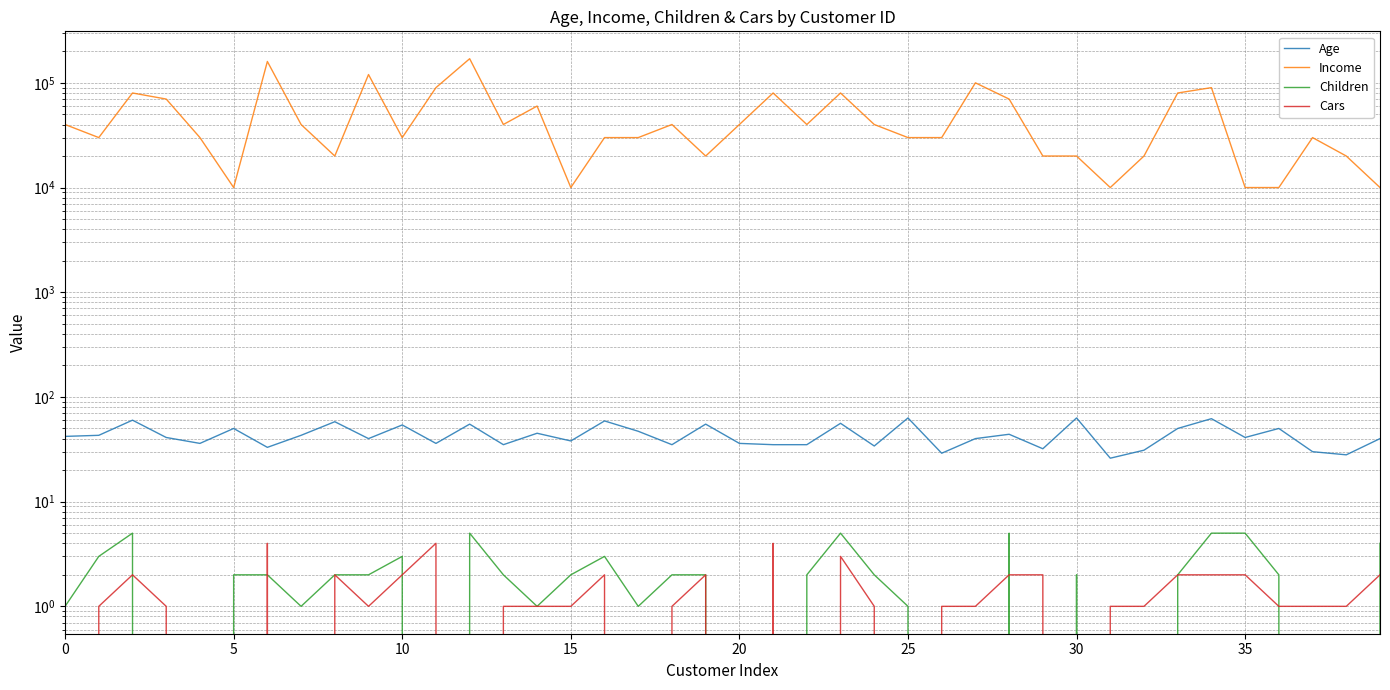

What is the difference between the Children values at 37 and 18?

2